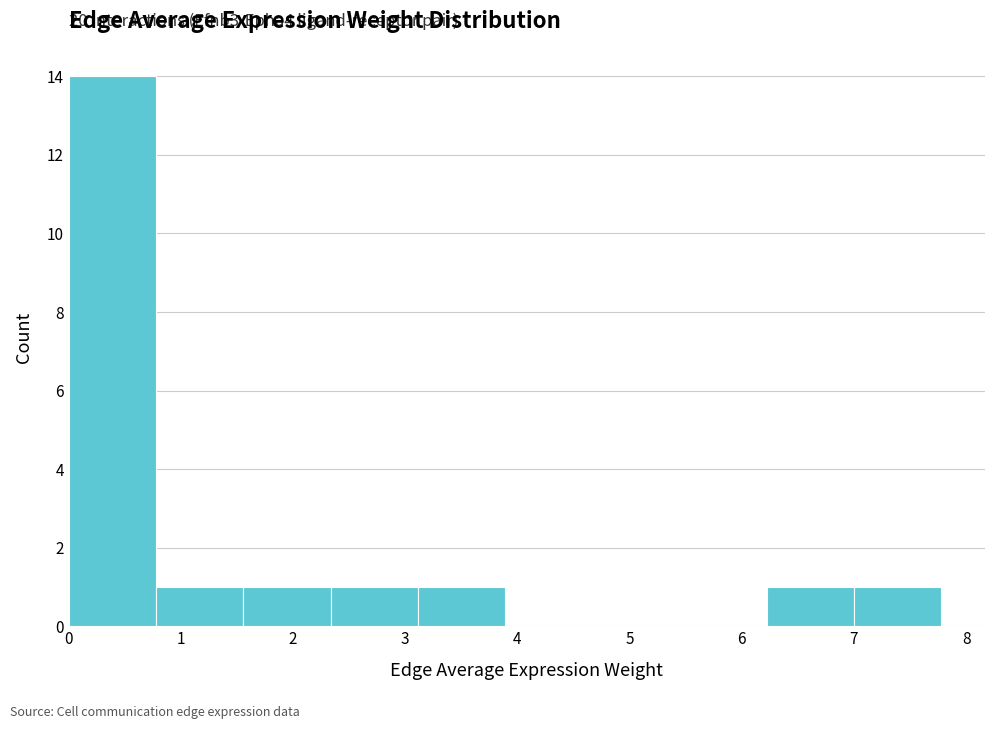

Over which range of the x-axis is the bar tallest?

0.0 to 0.8